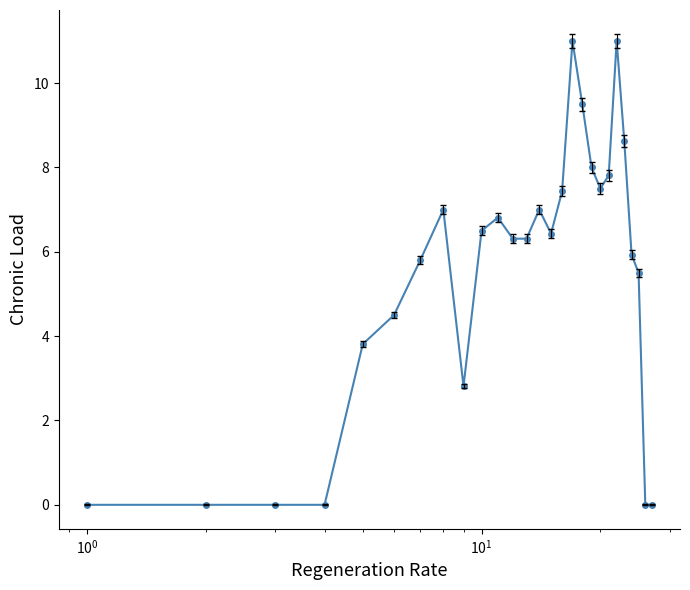

What is the maximum value shown in the chart?

11.0